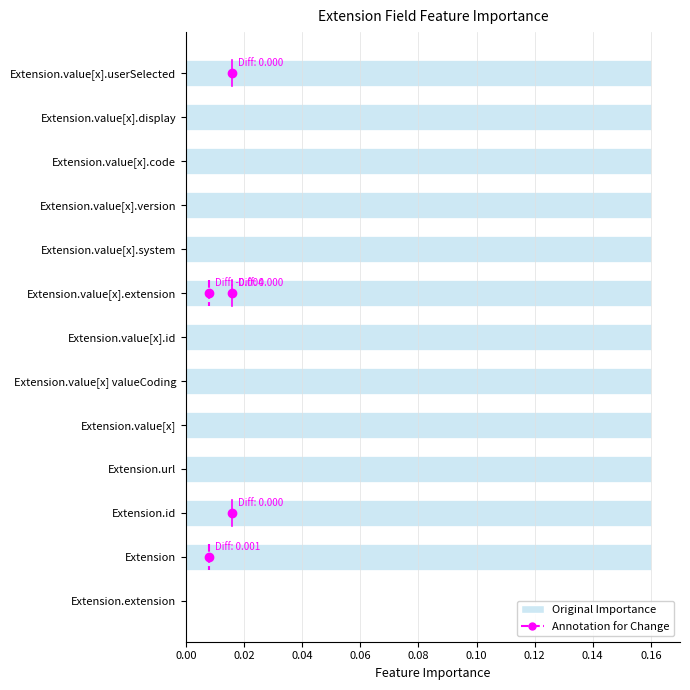

What is the sum of all values?

1.9